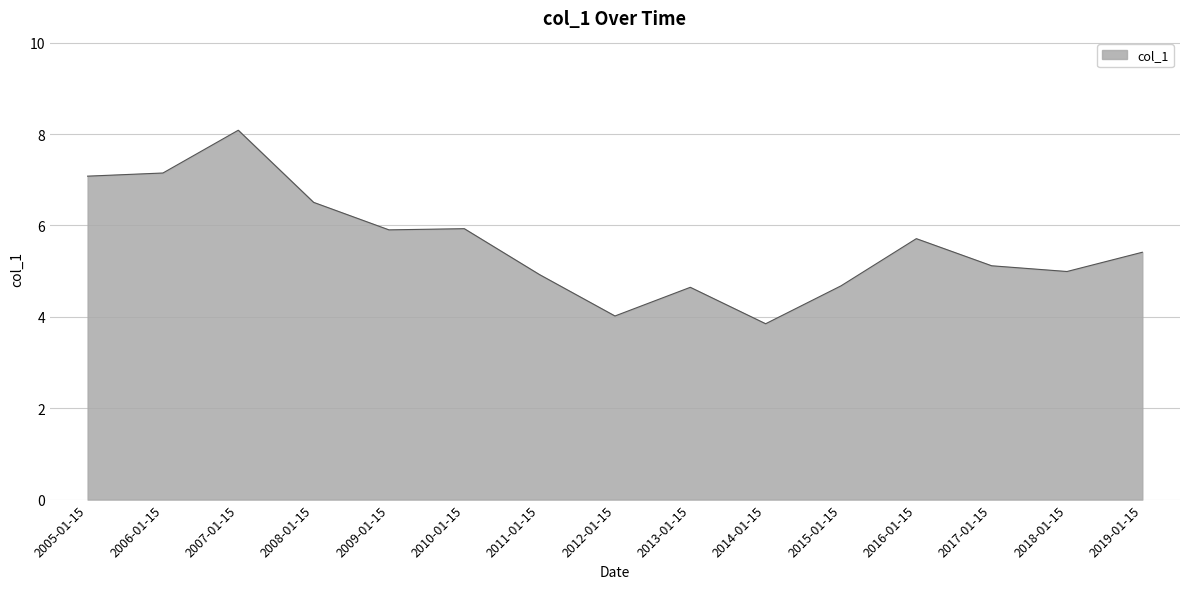

What is the greatest value displayed?

8.1